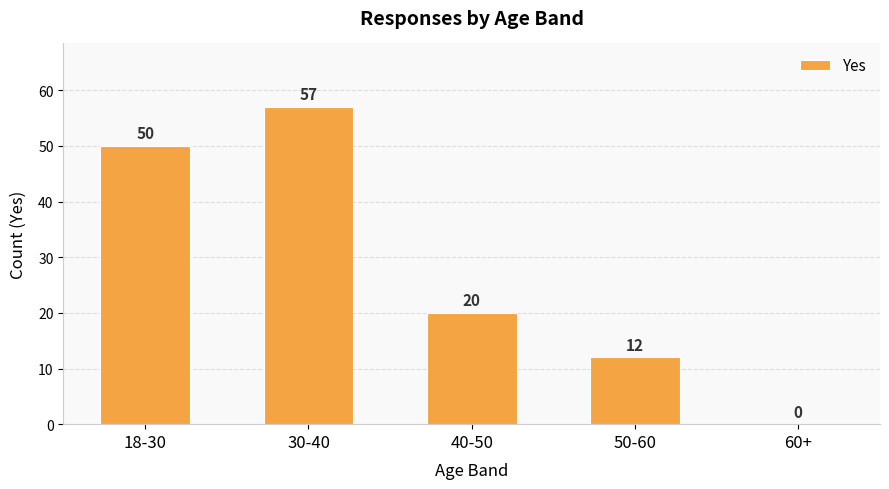

How many values are between 12 and 50?

3